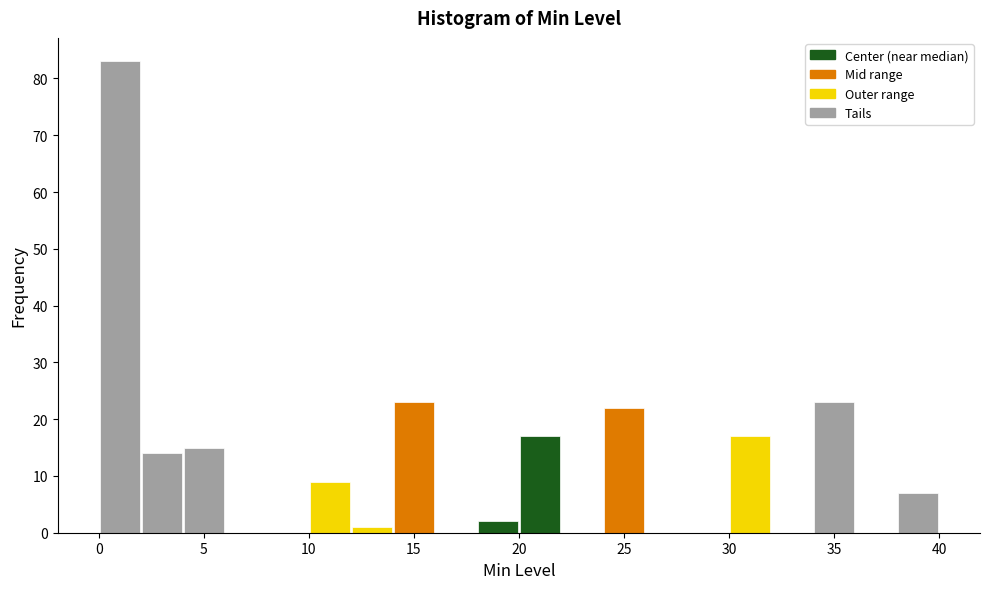

Reading left to right, list every bar in this chart as the range it spans on the x-axis followed by its height. The values are not printed on the chart, so give them approximately, as read against the axis.

0 to 2: 83
2 to 4: 14
4 to 6: 15
6 to 8: 0
8 to 10: 0
10 to 12: 9
12 to 14: 1
14 to 16: 23
16 to 18: 0
18 to 20: 2
20 to 22: 17
22 to 24: 0
24 to 26: 22
26 to 28: 0
28 to 30: 0
30 to 32: 17
32 to 34: 0
34 to 36: 23
36 to 38: 0
38 to 40: 7